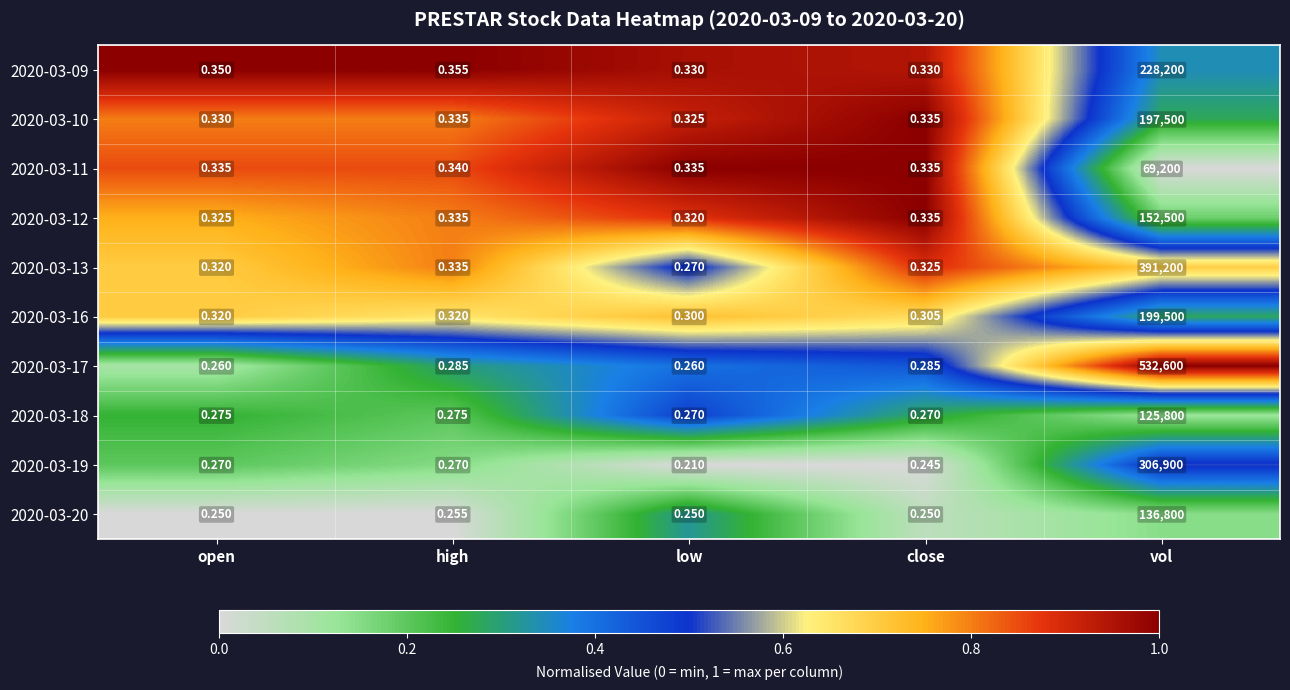

Is the value of 2020-03-10 at close greater than the value of 2020-03-09 at close?

Yes